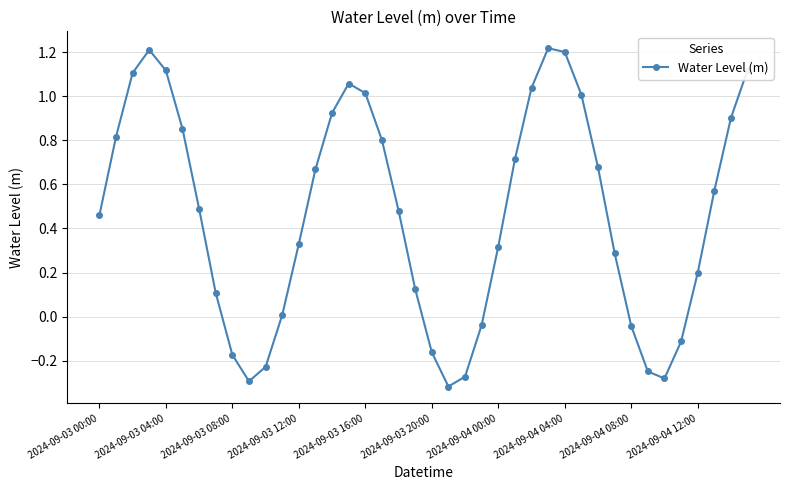

What is the sum of all values?

18.6